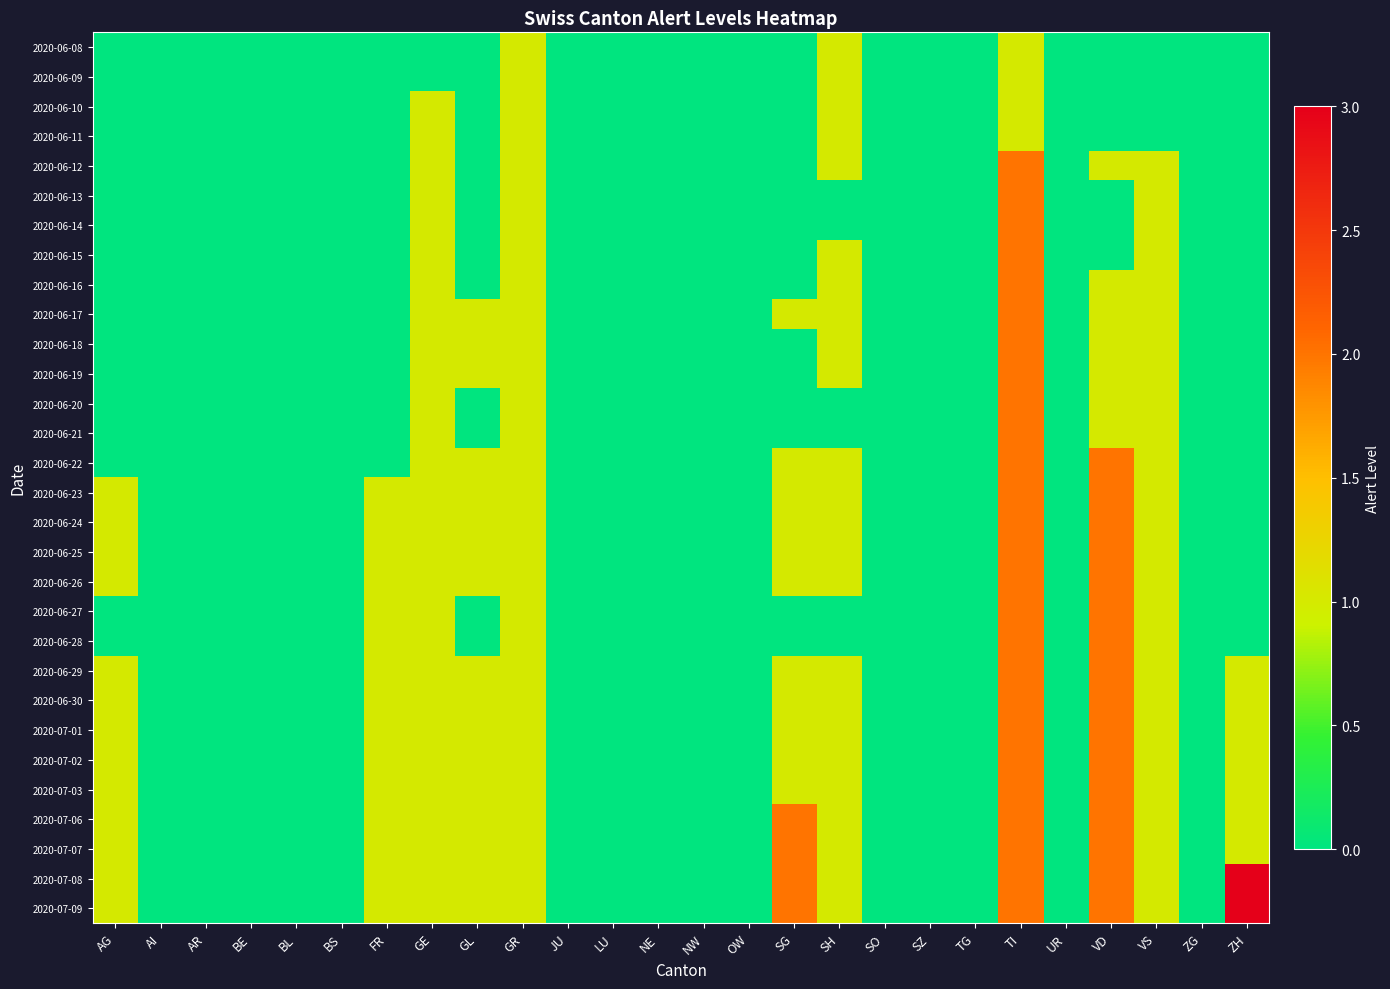

At which category is the sum across all series the highest?

TI